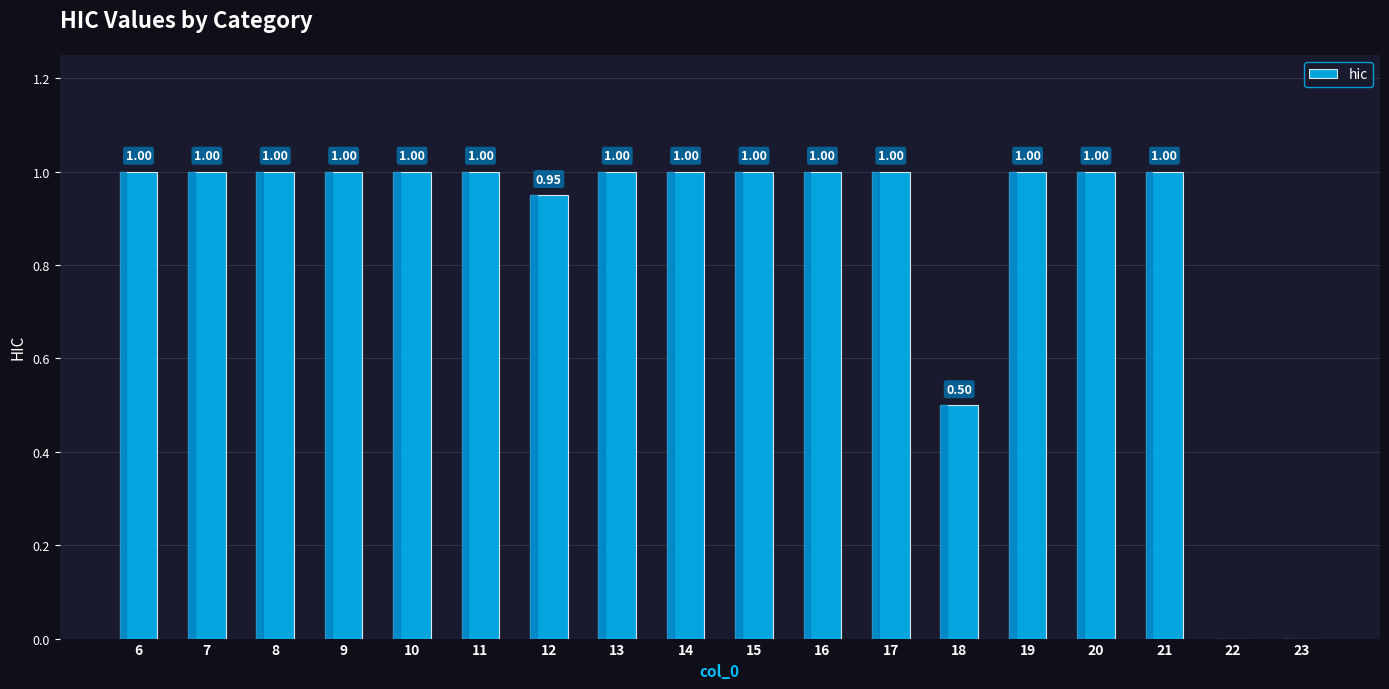

How many categories are shown in the chart?

18